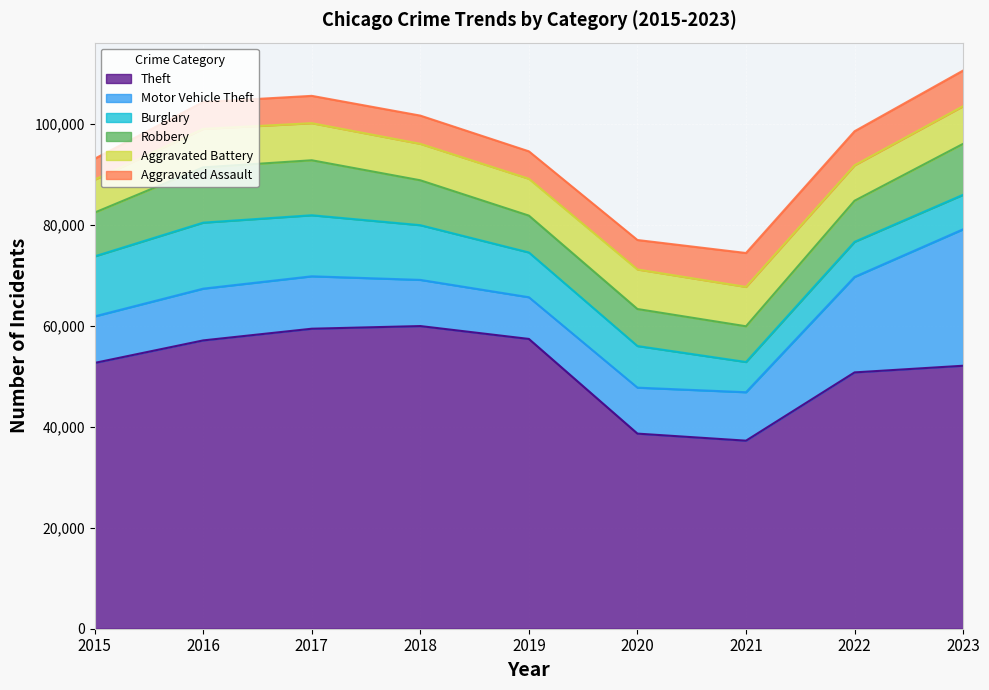

Which series ends up on top after the final intersection of Burglary and Aggravated Battery?

Aggravated Battery